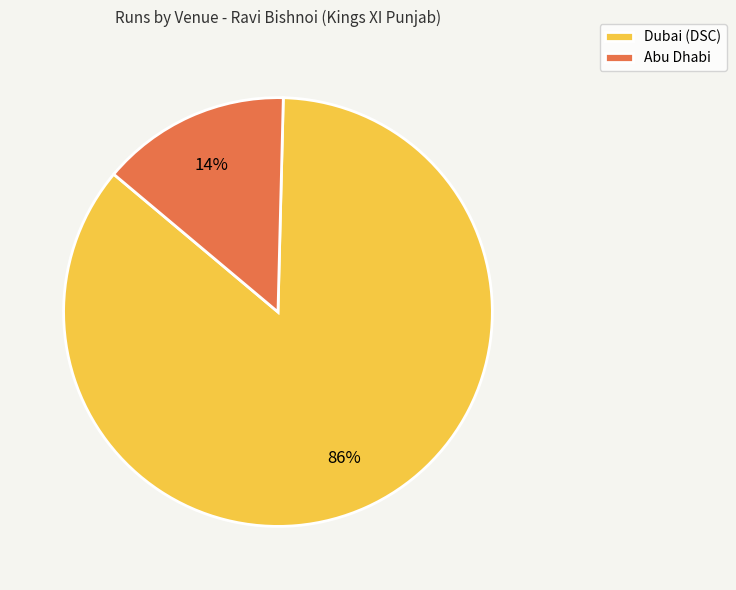

Is the sum of Abu Dhabi and Dubai (DSC) greater than half?

Yes